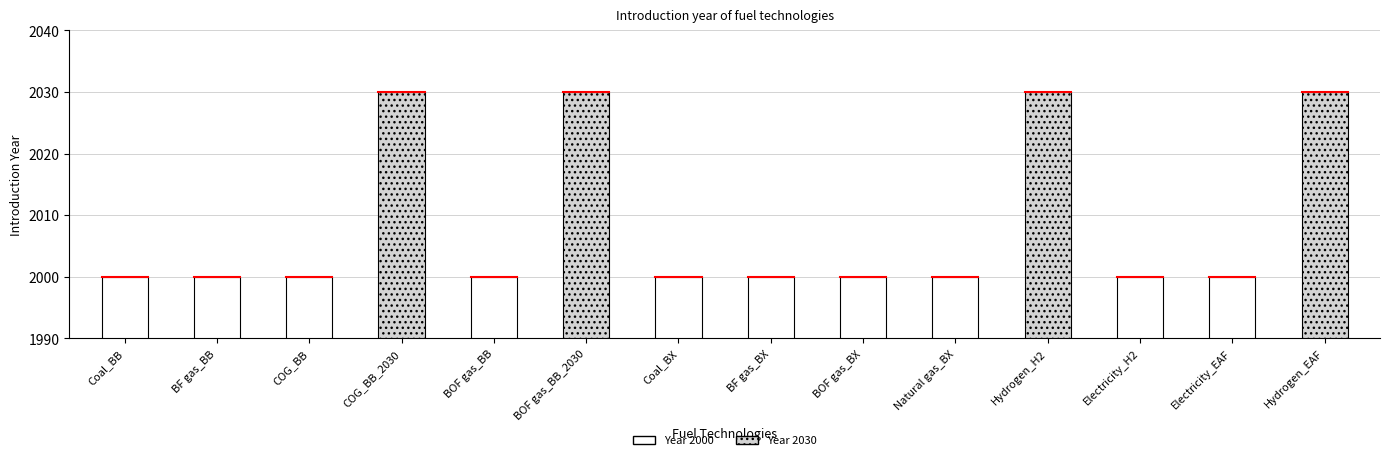

What is the average value?

2009